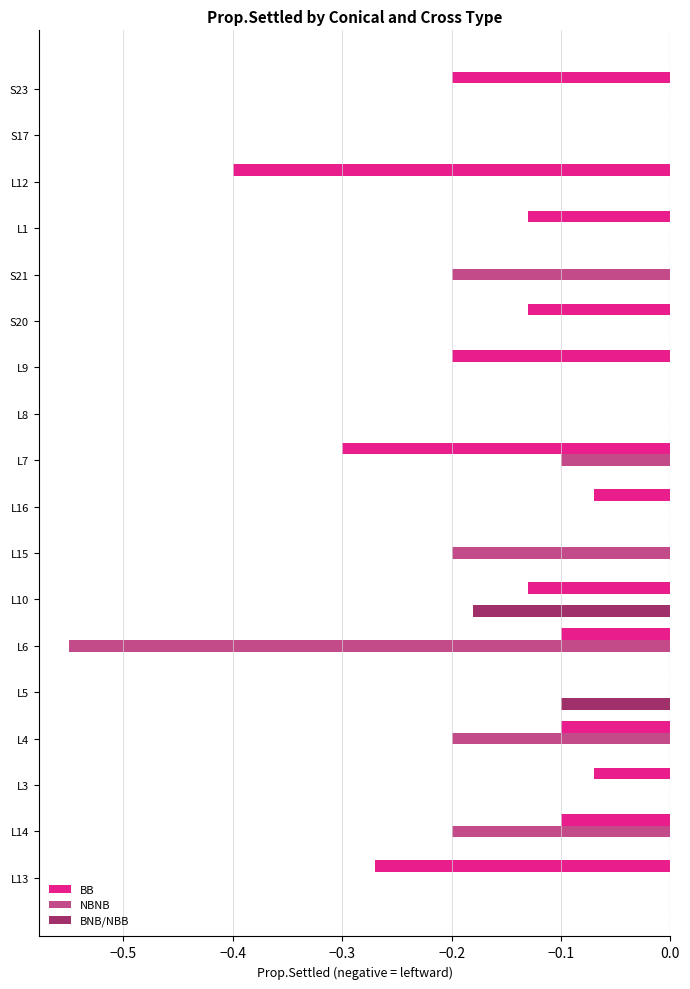

How many series are shown in this chart?

3